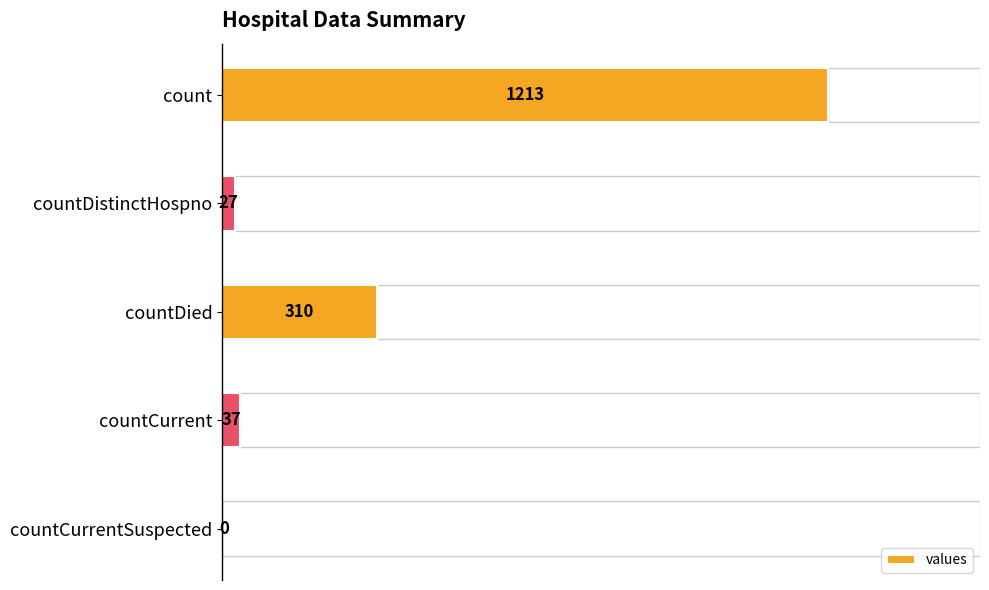

Count the number of data series in this chart.

1